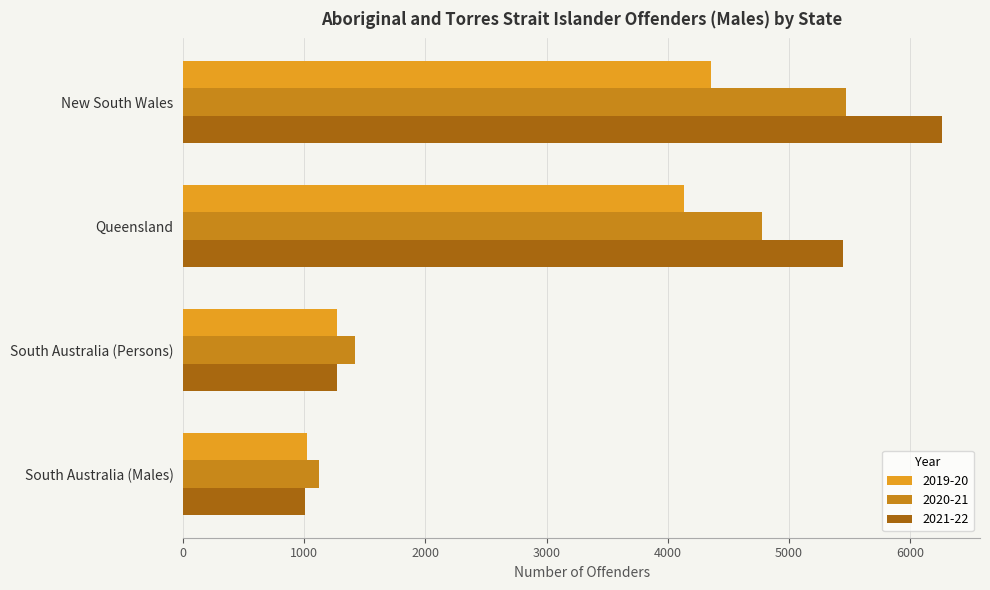

Which series changed the most between New South Wales and Queensland?

2021-22